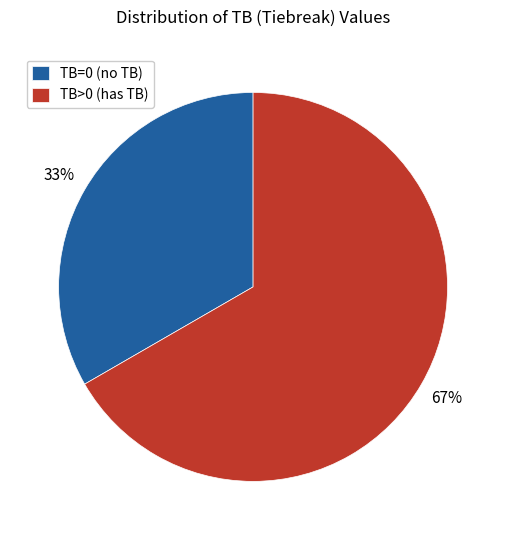

Is the sum of TB>0 (has TB) and TB=0 (no TB) greater than half?

Yes